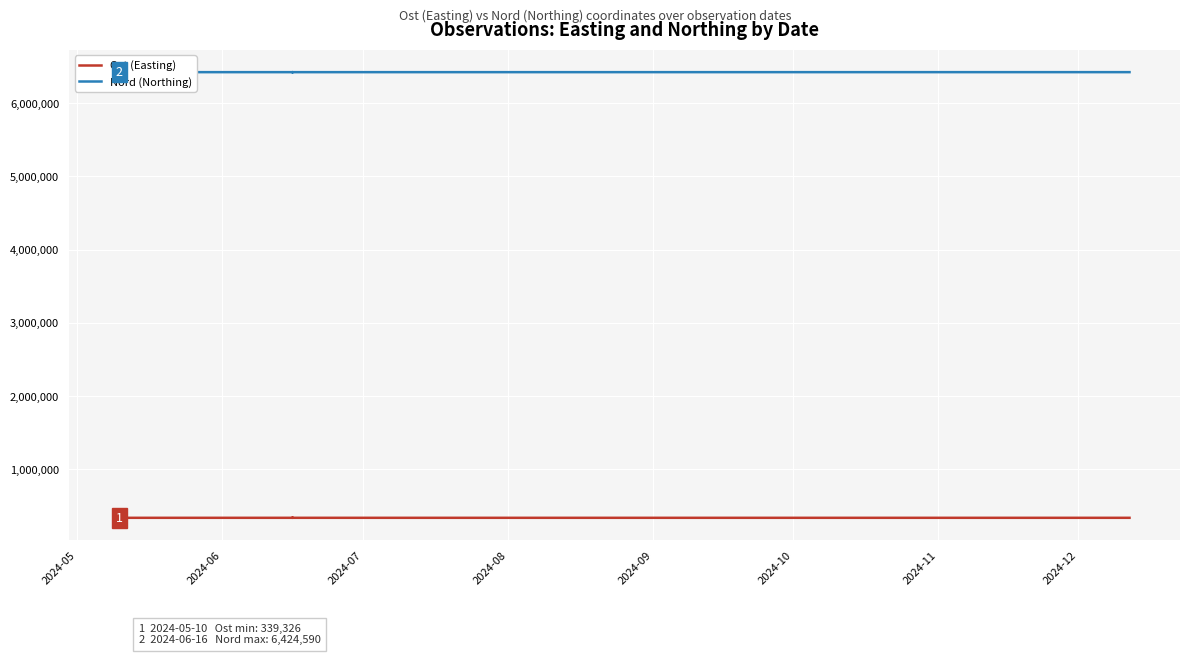

What is the total value across all series at 2024-10?

6763780